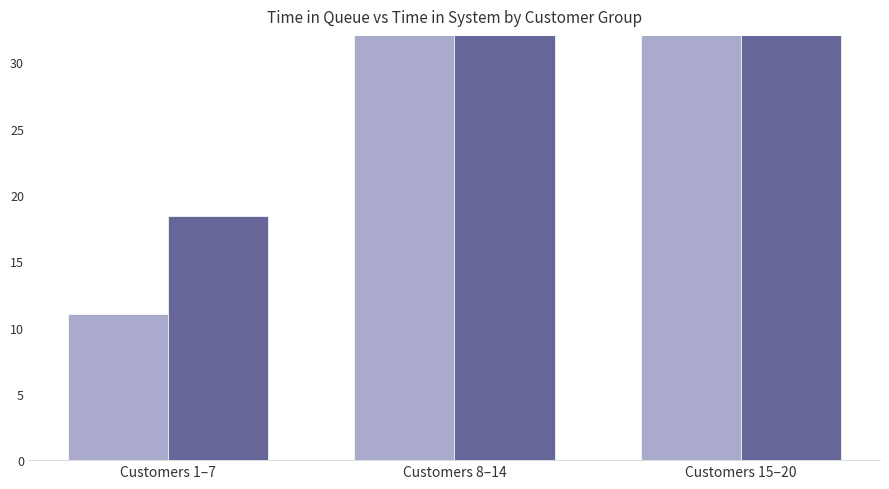

Is it true that Time in Queue equals 19.4 at Customers 1–7?

False